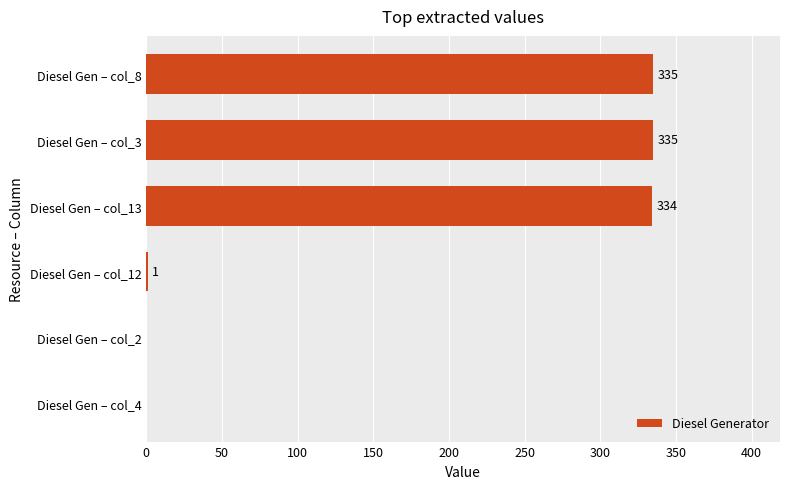

Where is the data nearest to the value 167?

Diesel Gen – col_12